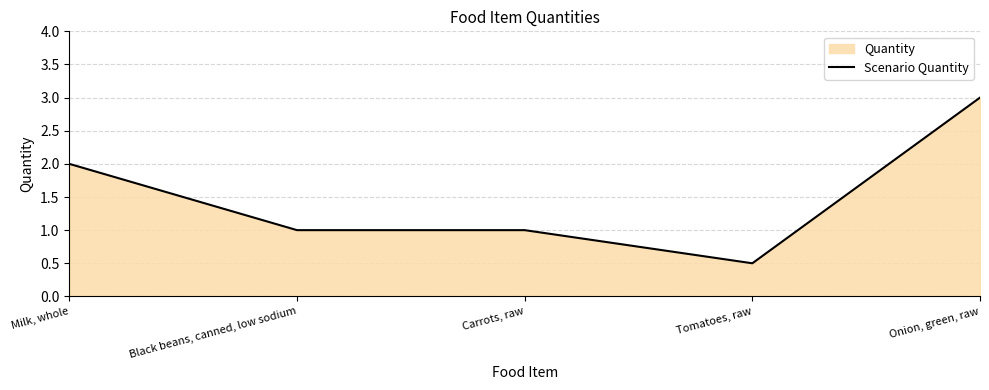

Where is the first local minimum?

Tomatoes, raw